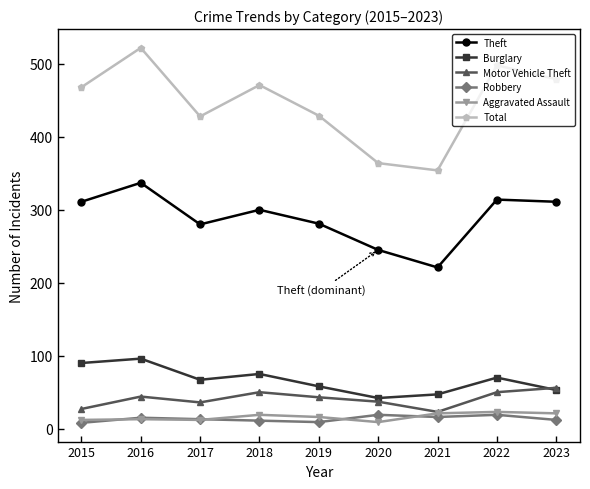

The Motor Vehicle Theft series shows 27 at 2015. True or false?

True